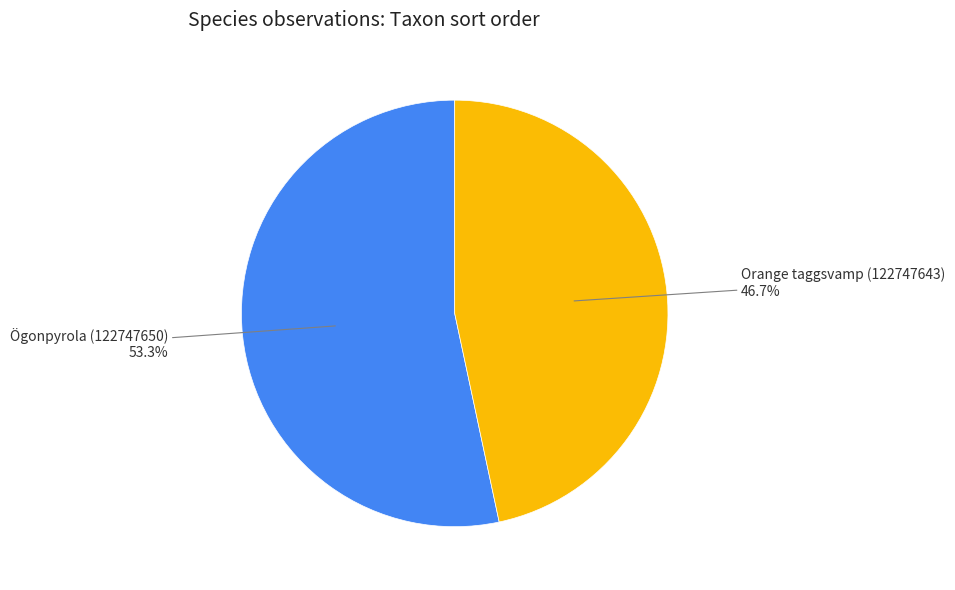

Does any single category account for the majority?

Yes